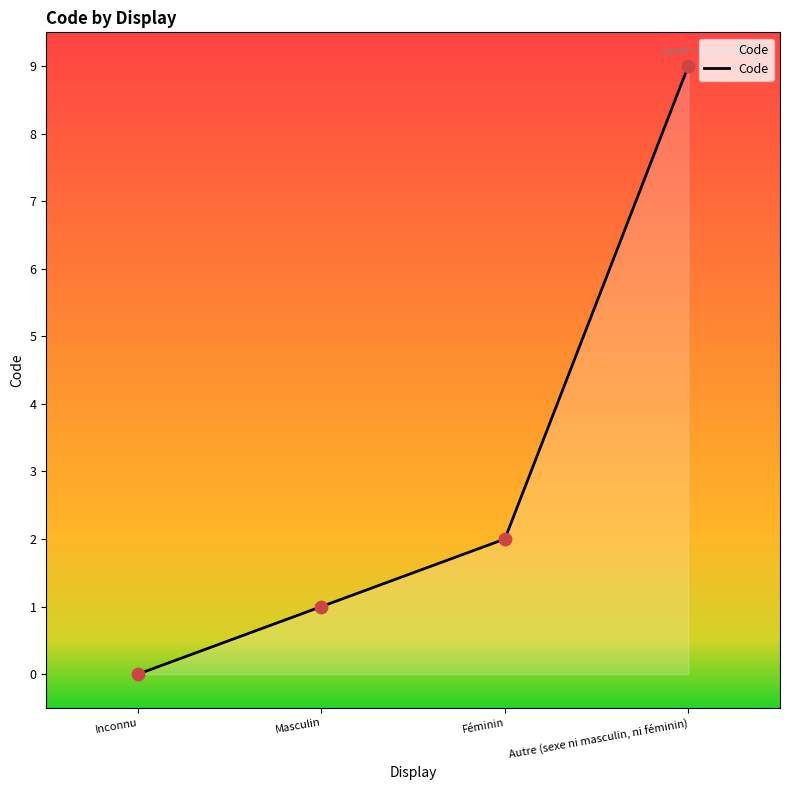

Which has a higher value, Masculin or Inconnu?

Masculin